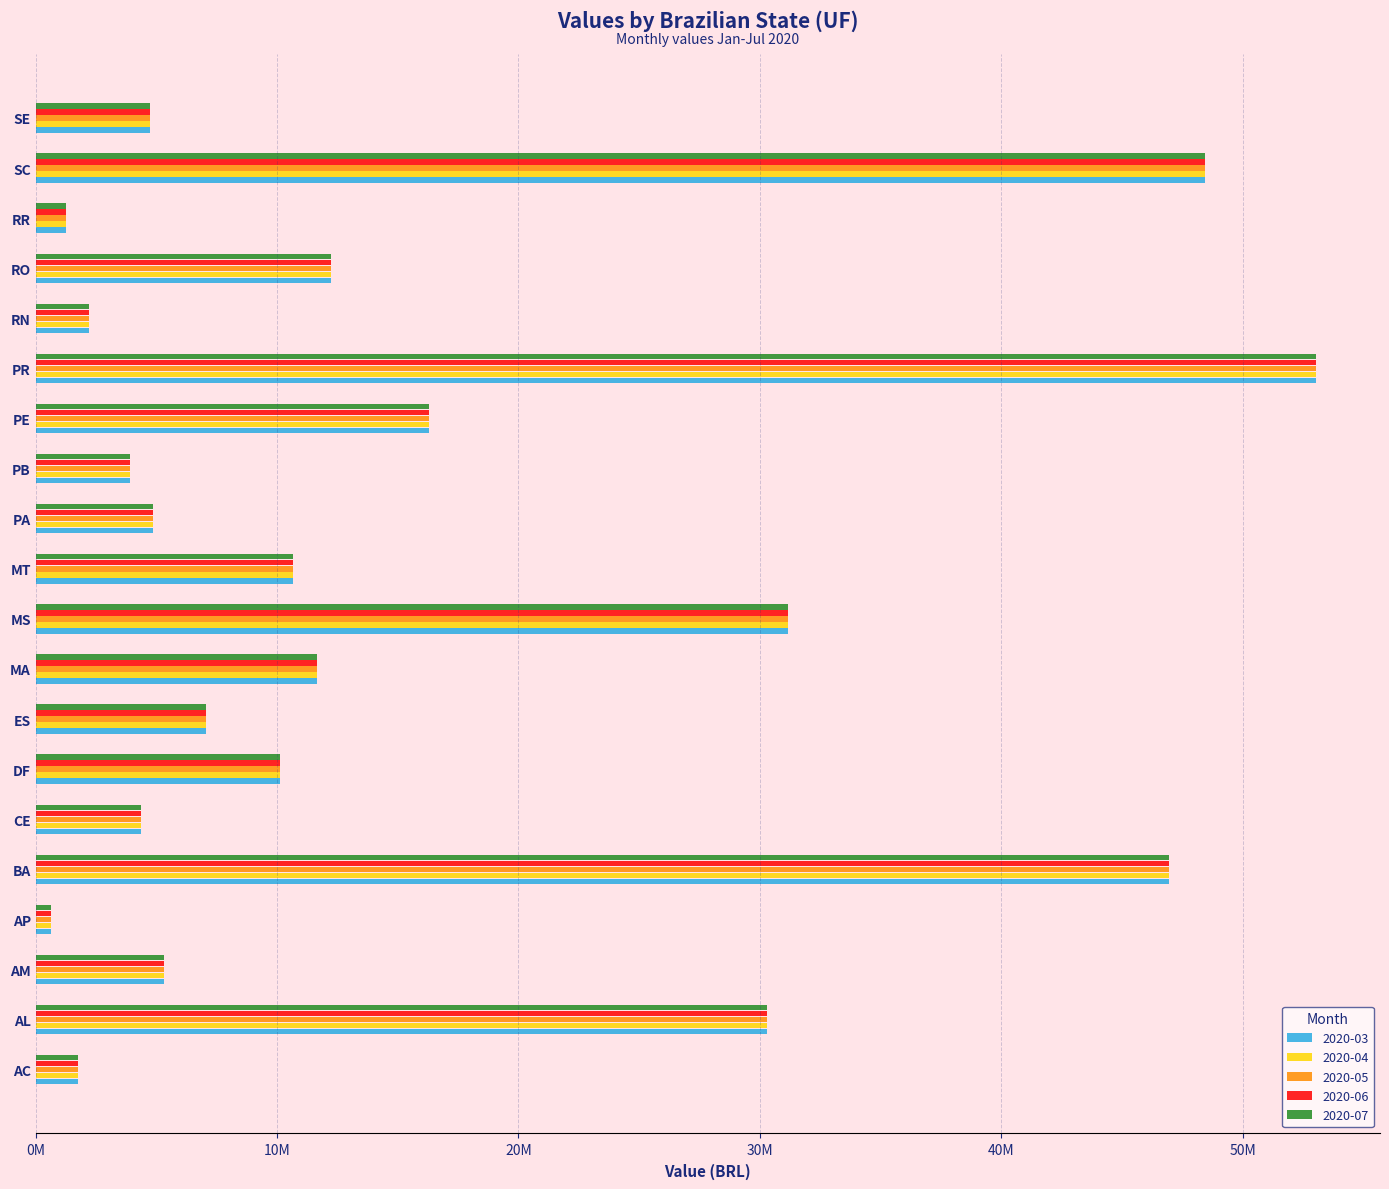

What are all the series names shown in the legend?

2020-03, 2020-04, 2020-05, 2020-06, 2020-07